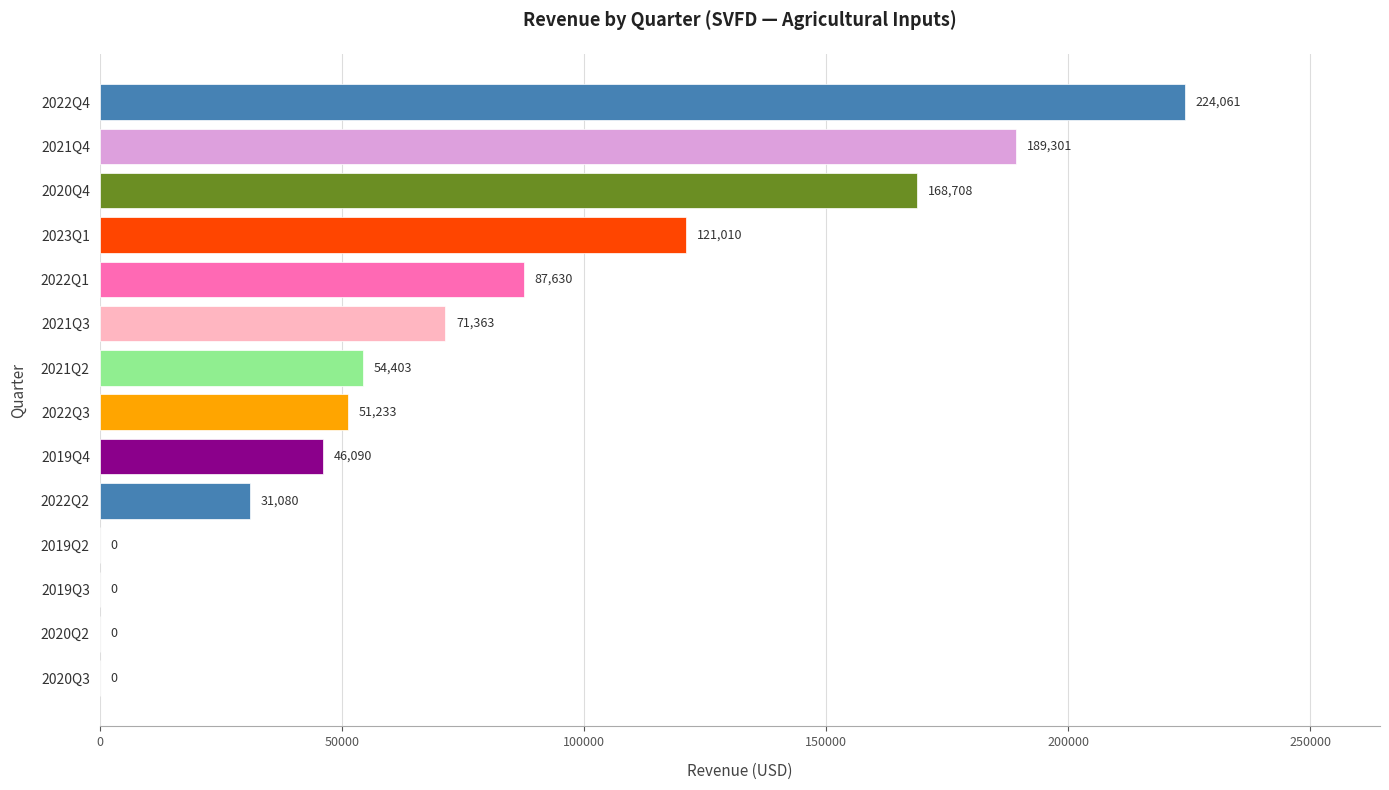

What is the change in value from 2020Q2 to 2020Q4?

+168708